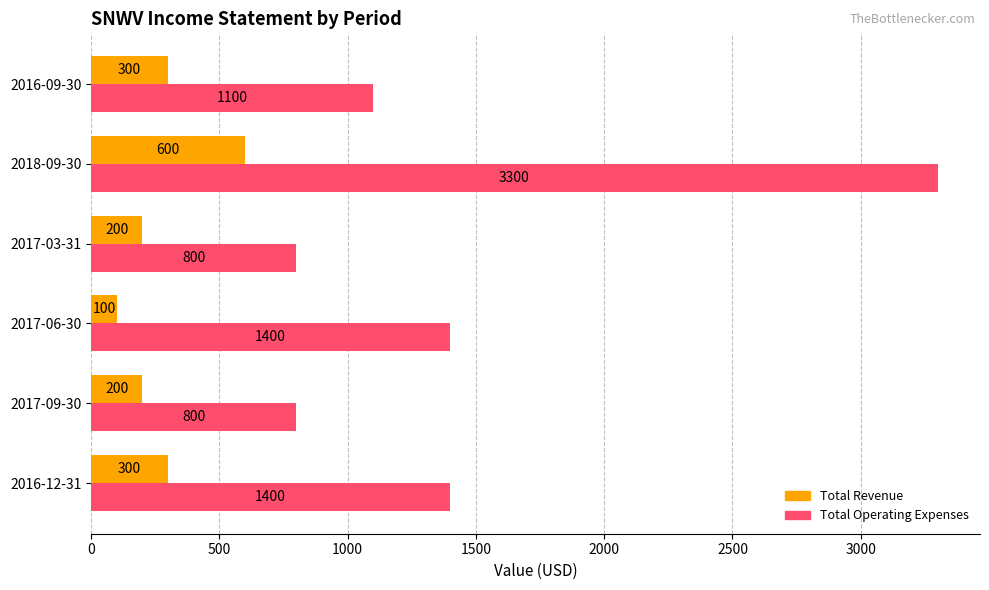

At which category is the sum across all series the highest?

2018-09-30